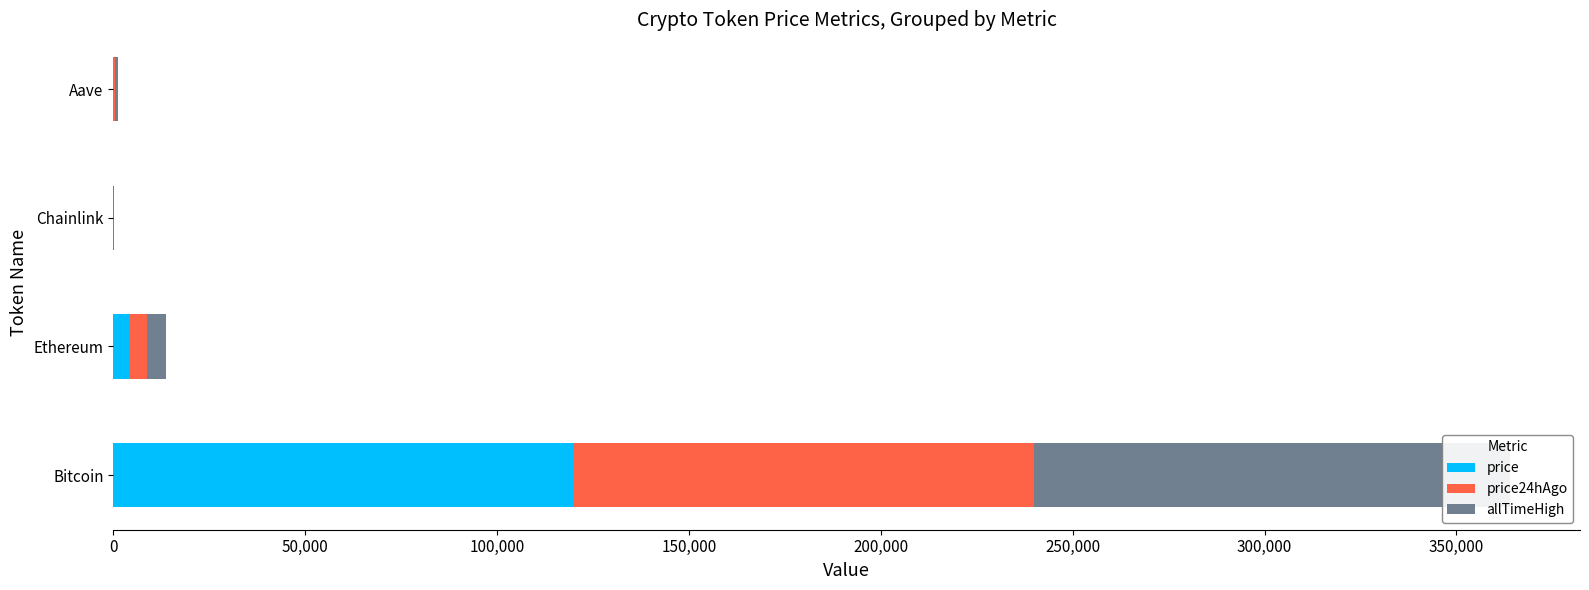

Which series has the widest spread of values?

allTimeHigh